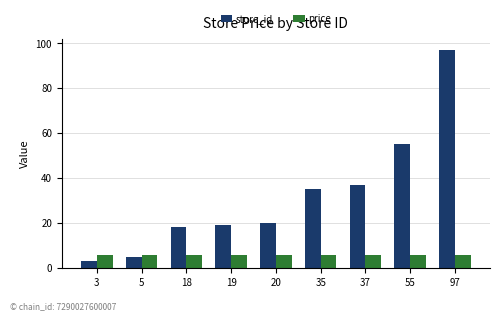

Does the chart contain stacked bars?

No